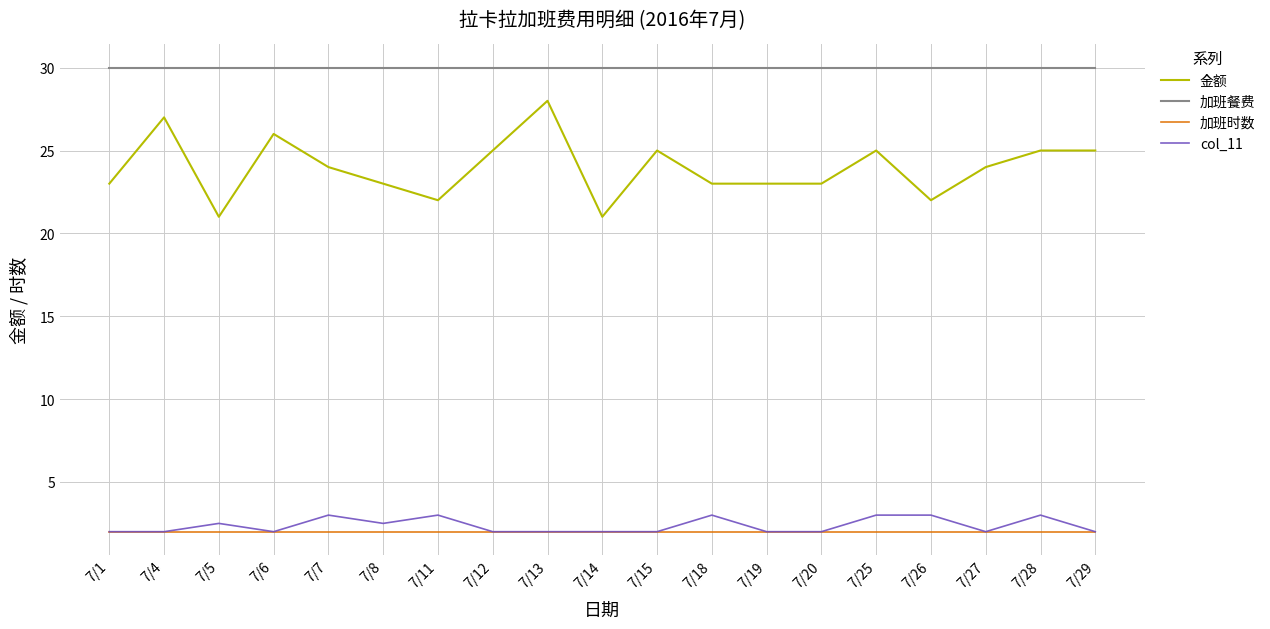

Between 7/8 and 7/20, which series saw the biggest shift?

col_11